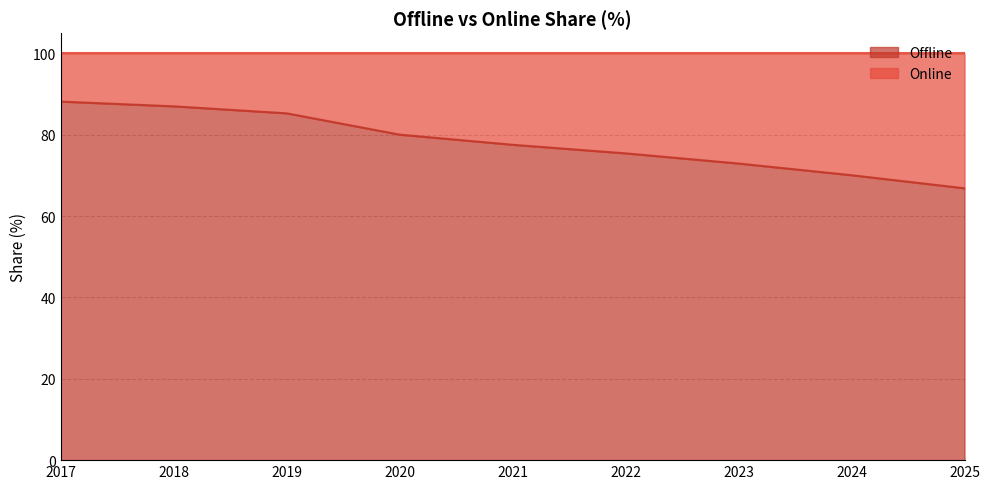

What is the sum of all values?

703.4